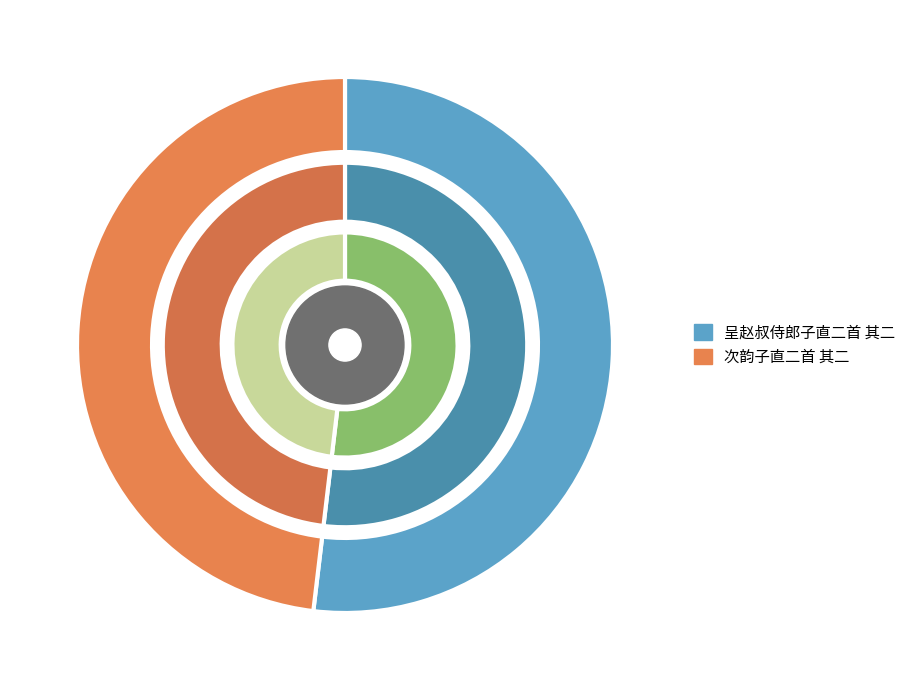

What percentage is the 次韵子直二首 其二 slice, to the nearest percent?

48%